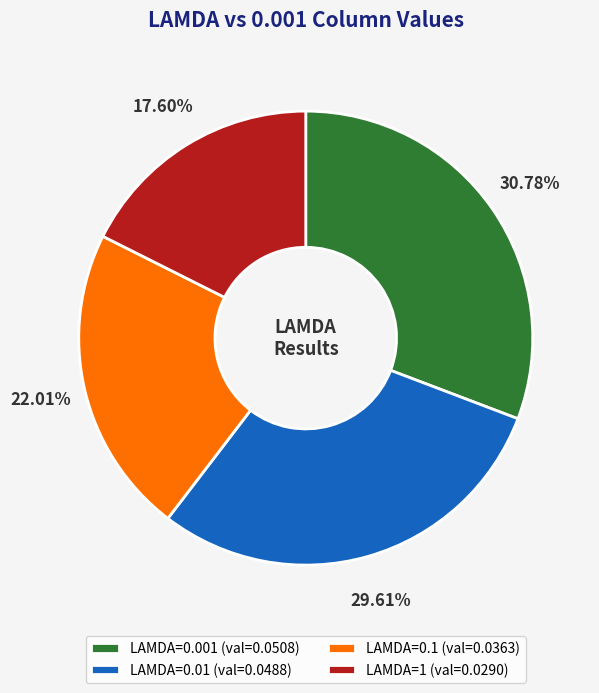

Is there any slice that represents more than half of the pie?

No